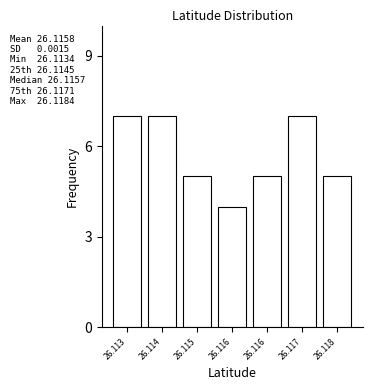

How many bars are there in total?

7